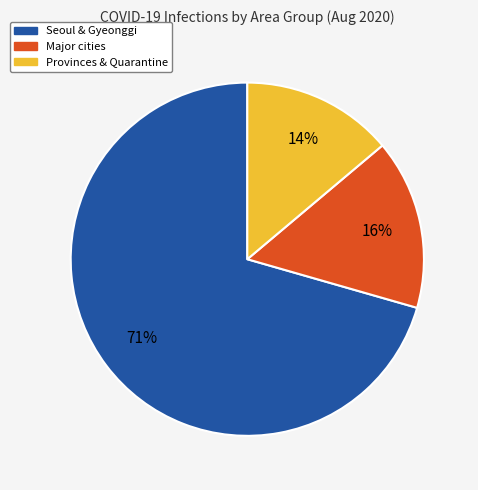

Rank the categories by value from highest to lowest.

Seoul & Gyeonggi, Major cities, Provinces & Quarantine